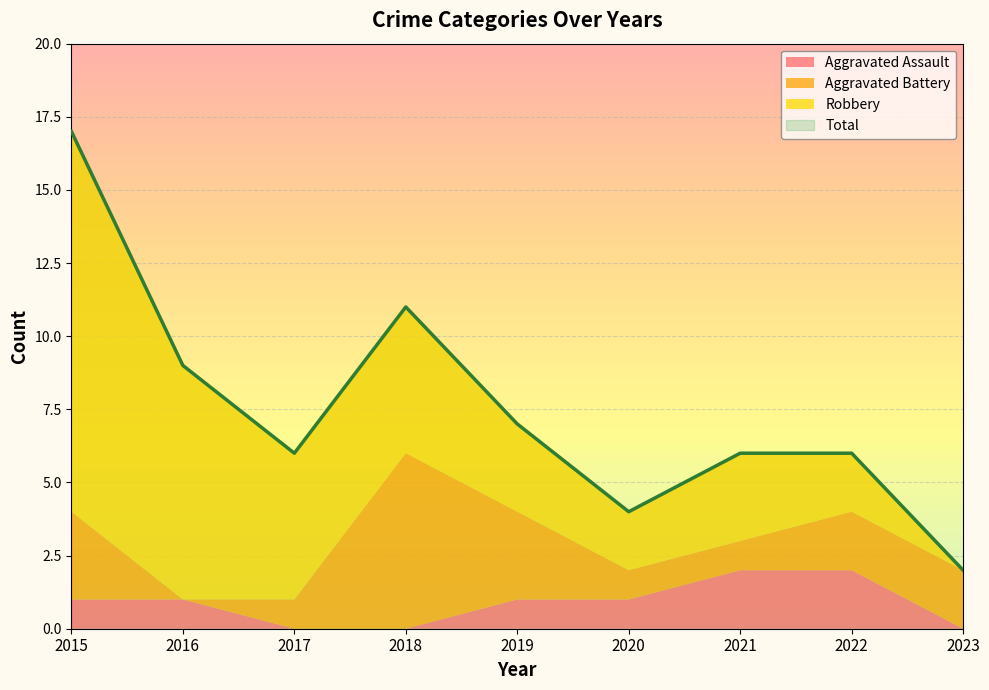

True or false: Aggravated Assault and Aggravated Battery cross at least once.

True